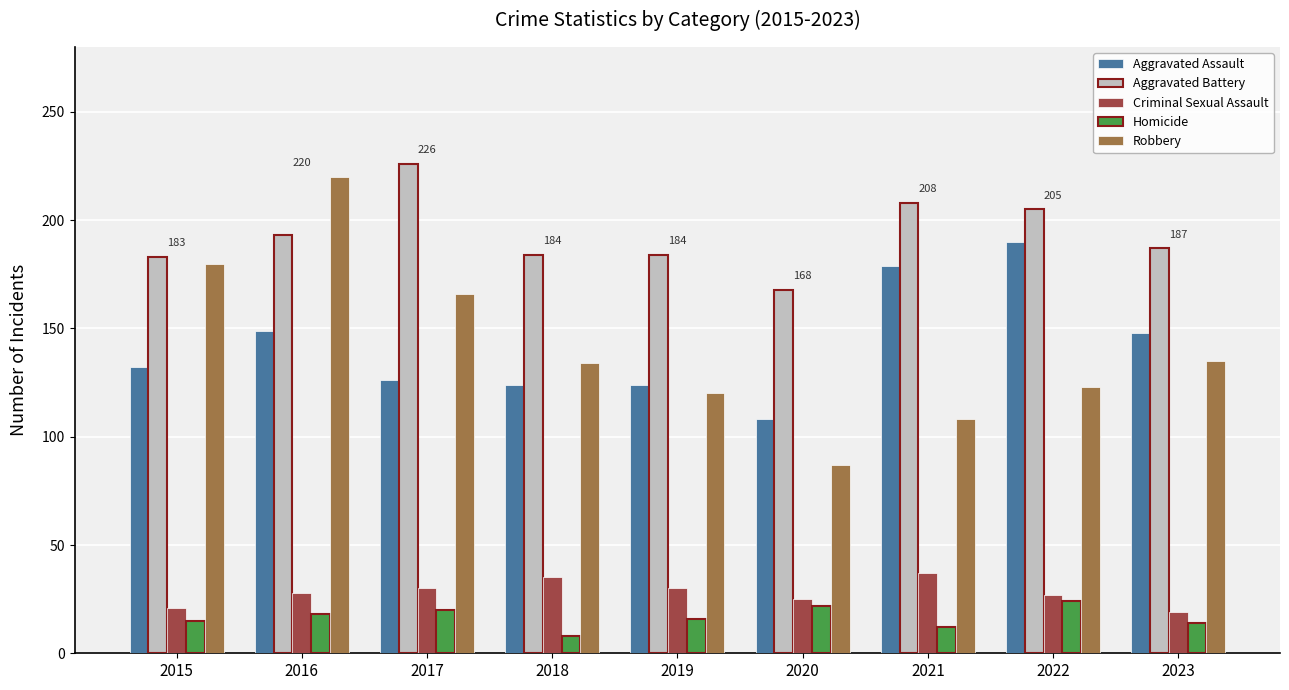

What are all the series names shown in the legend?

Aggravated Assault, Aggravated Battery, Criminal Sexual Assault, Homicide, Robbery